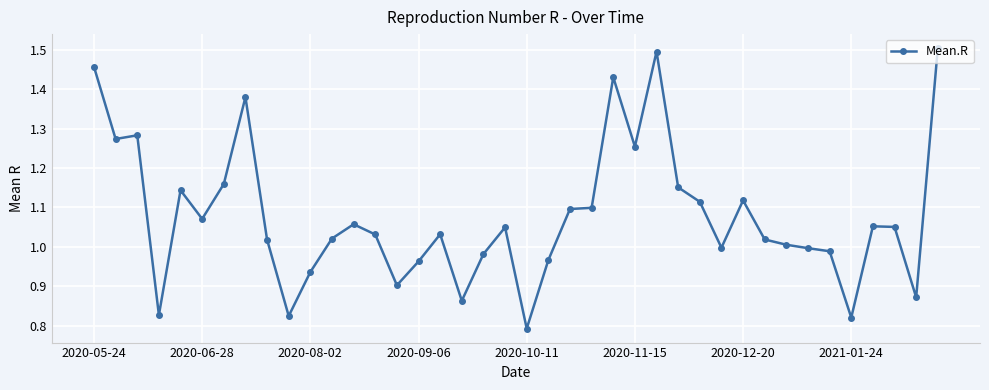

True or false: there are more than 2 points higher than both neighbors.

True